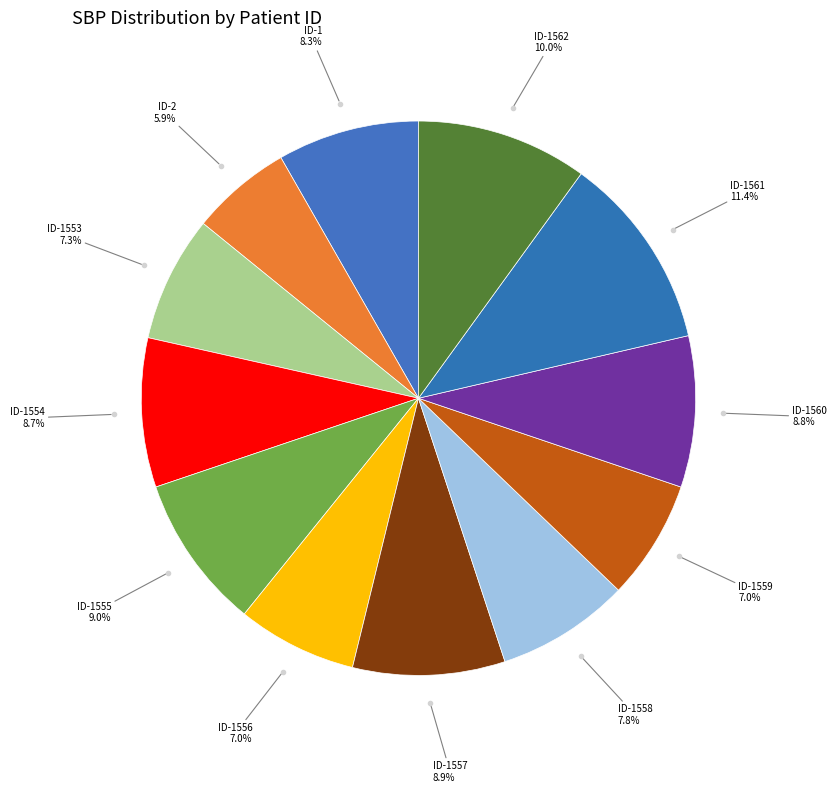

How many slices are in this pie chart?

12